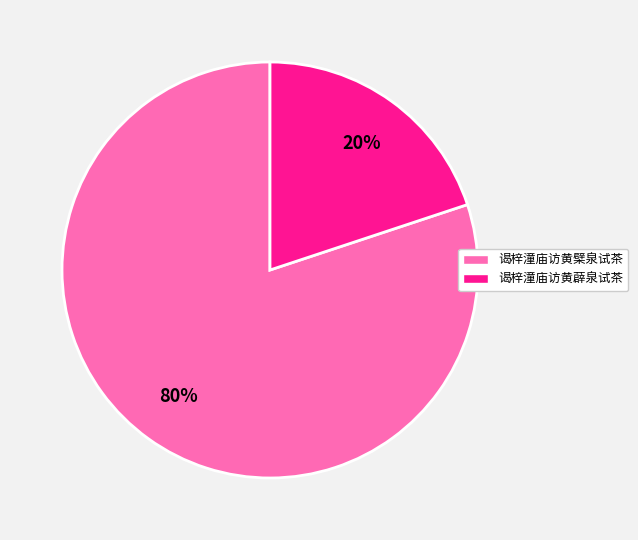

Approximately how many times larger is the value at 谒梓潼庙访黄檗泉试茶 compared to 谒梓潼庙访黄薜泉试茶?

4.0